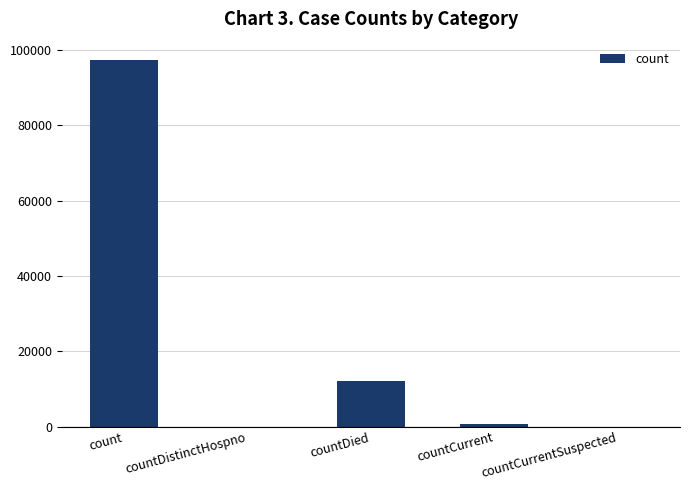

What is the difference between the values at countDied and countCurrentSuspected?

12062